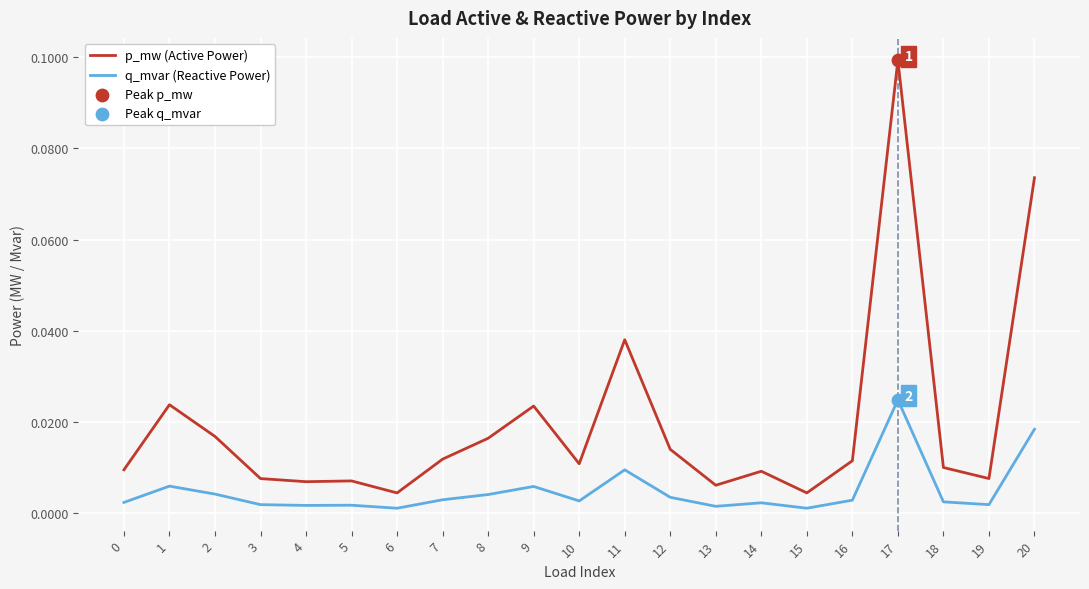

Which series has the widest spread of values?

p_mw (Active Power)